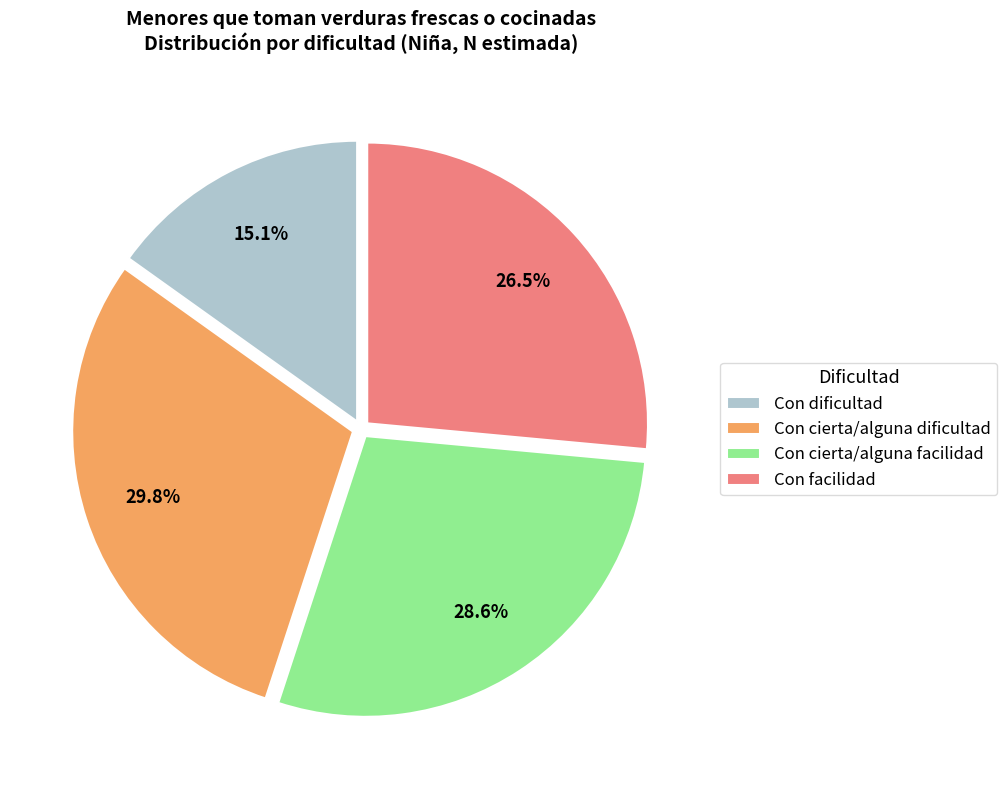

How many slices are in this pie chart?

4